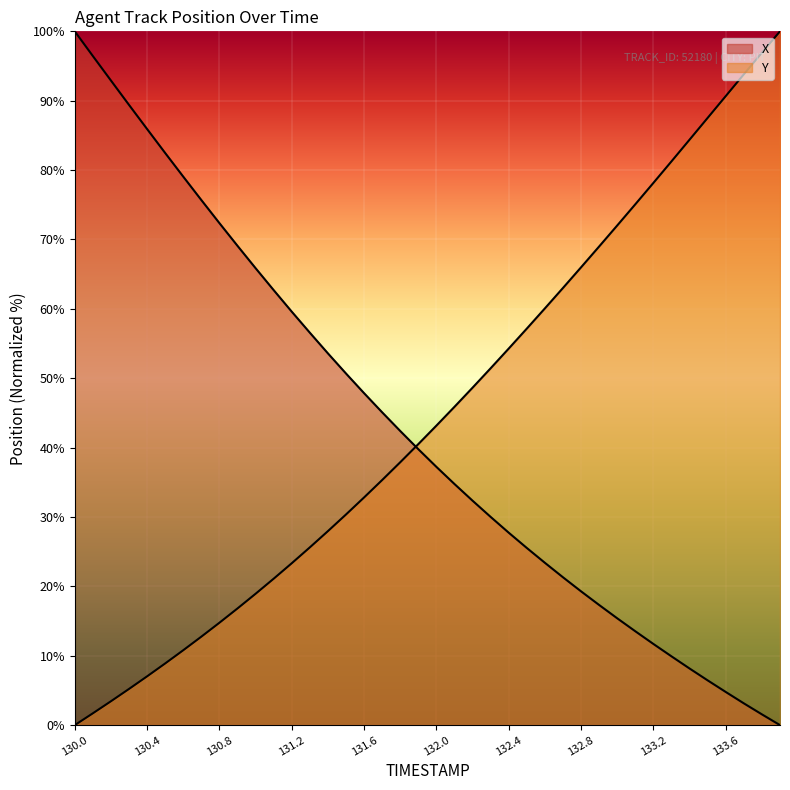

At which category is the sum across all series the highest?

130.0